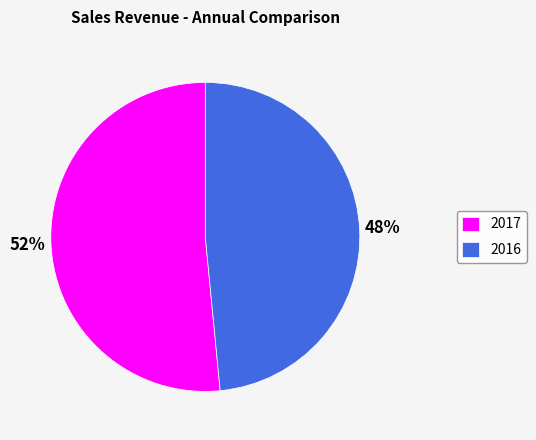

To the nearest percent, what is the average slice percentage?

50%